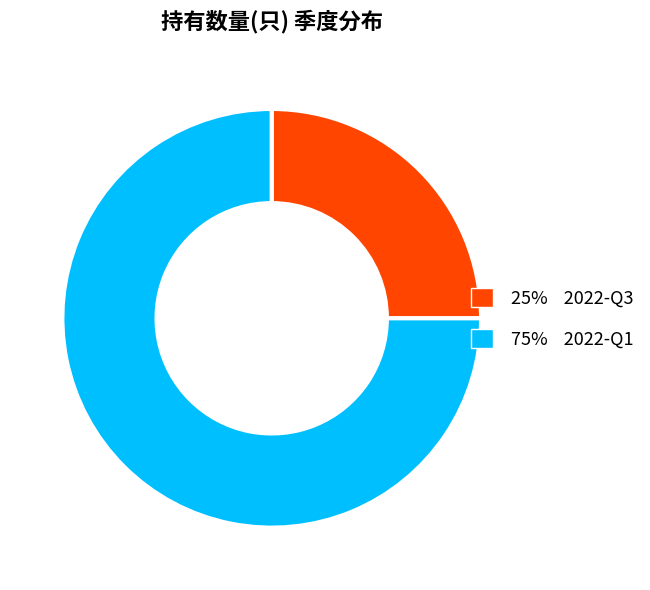

Rank the categories by value from lowest to highest.

25% 2022-Q3, 75% 2022-Q1